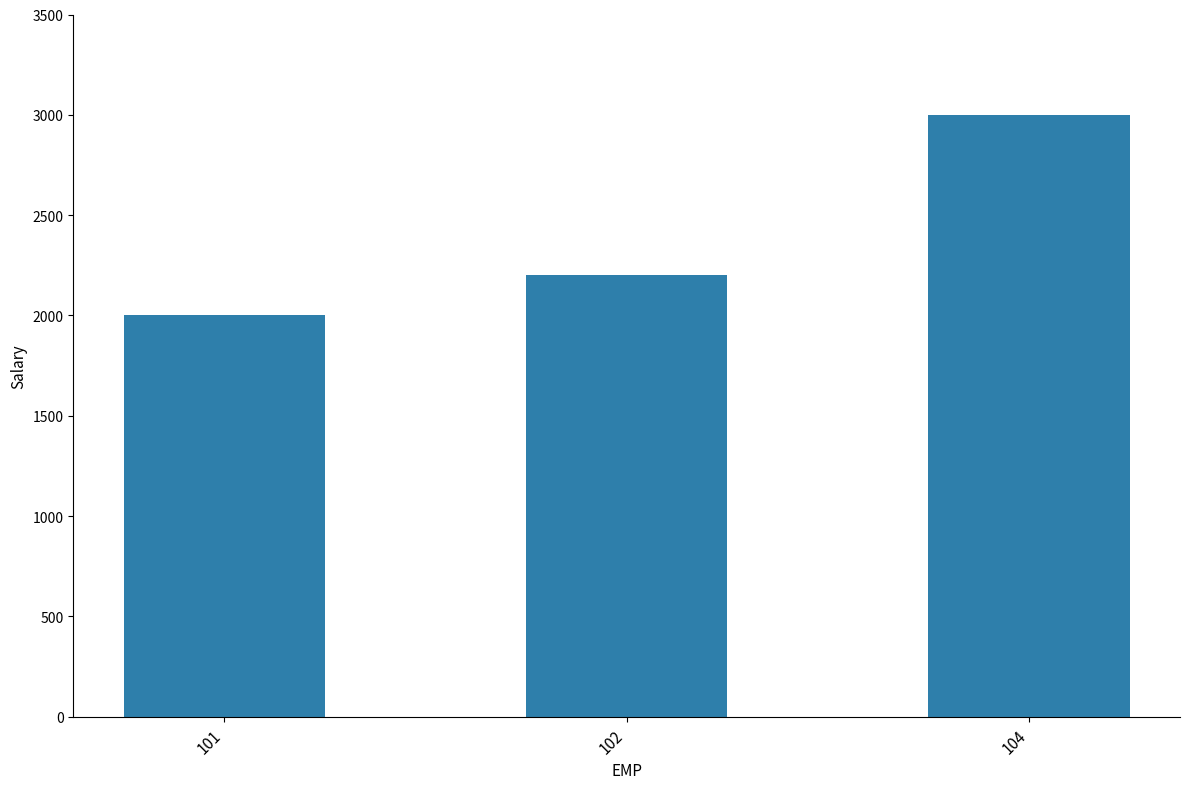

Reading left to right, transcribe all the data shown in this chart.

101=2000	102=2200	104=3000